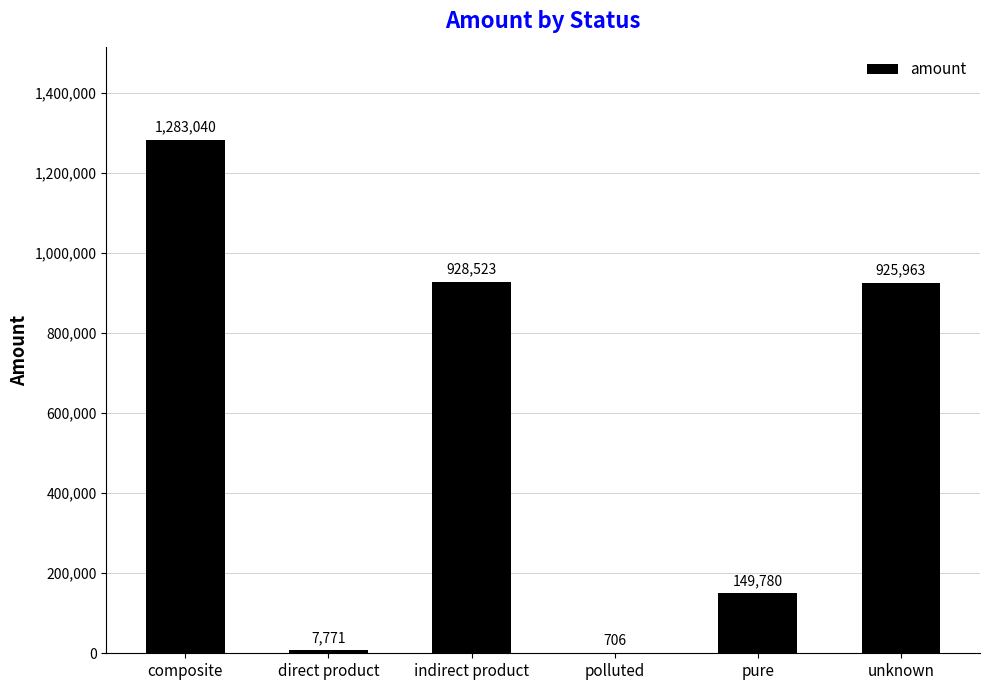

What is the ratio of the value at composite to the value at unknown?

1.4